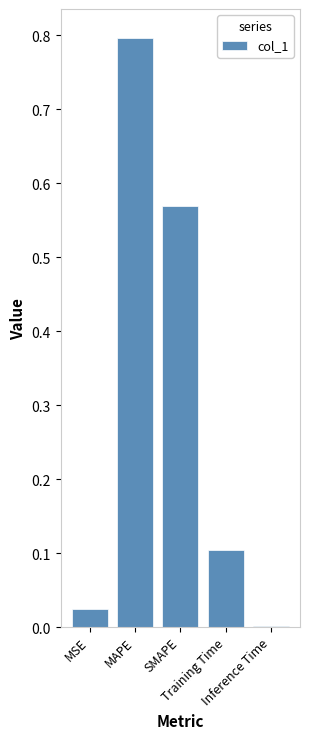

How many data points does each series have?

5